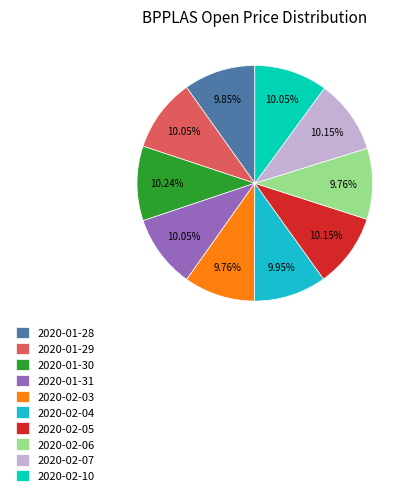

Is the sum of 2020-02-05 and 2020-02-06 greater than half?

No